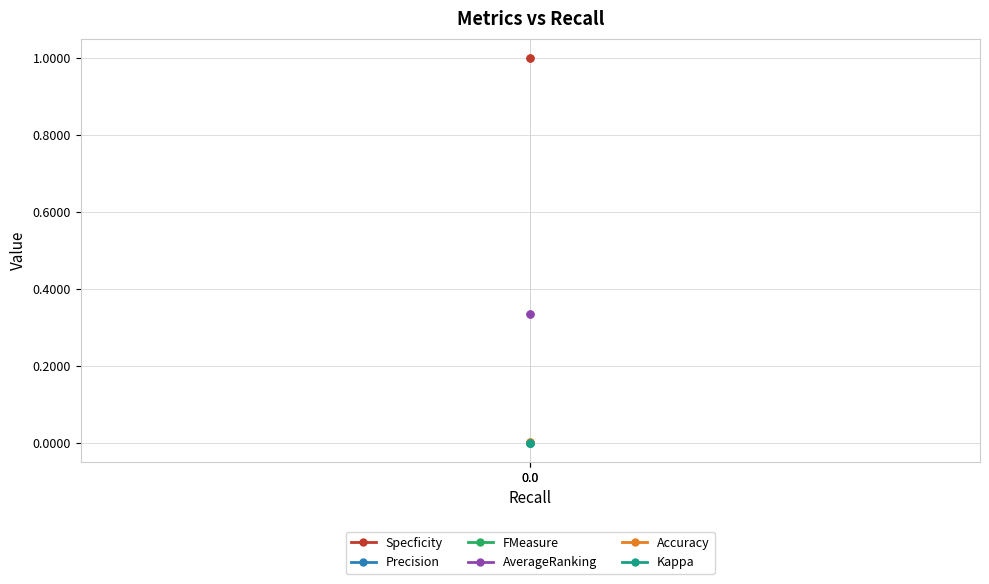

The value of Accuracy at 0.0 is 0.0. True or false?

True